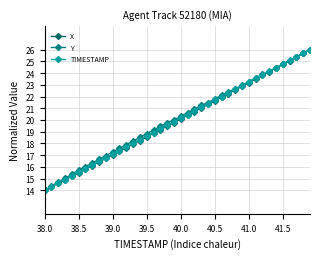

True or false: TIMESTAMP has more than 0 interior local peaks.

False